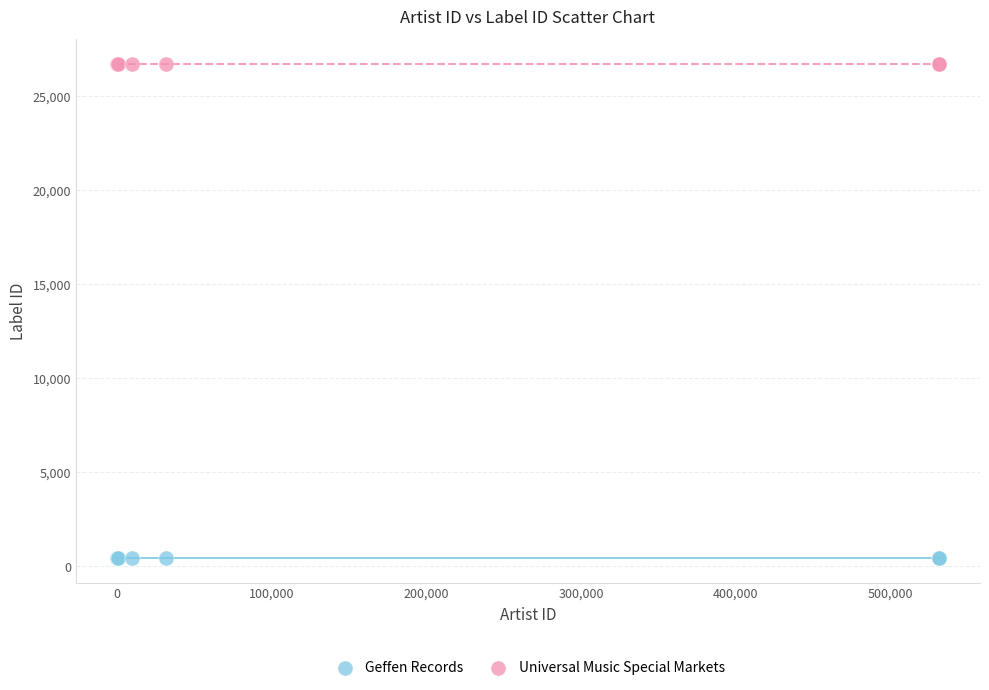

Which series reaches the minimum Y coordinate?

Geffen Records